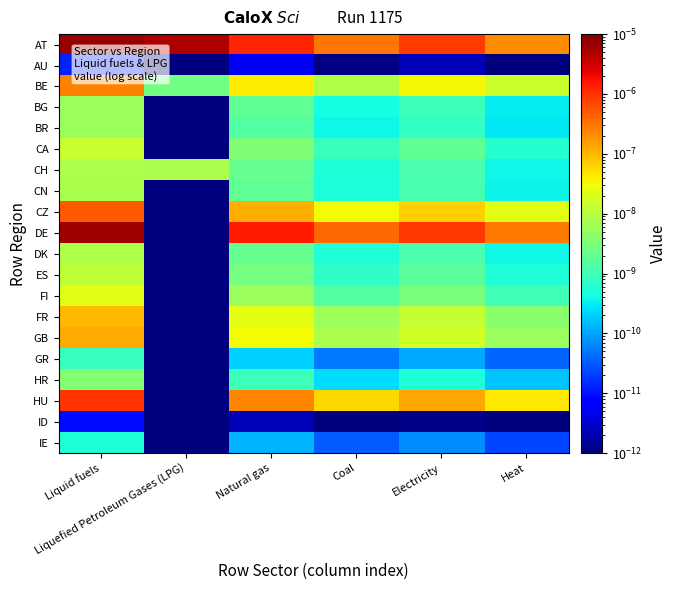

At Heat, list the series in order from smallest to largest.

ID, AU, IE, GR, HR, BR, BG, CN, DK, CH, ES, CA, FI, FR, GB, BE, CZ, HU, AT, DE